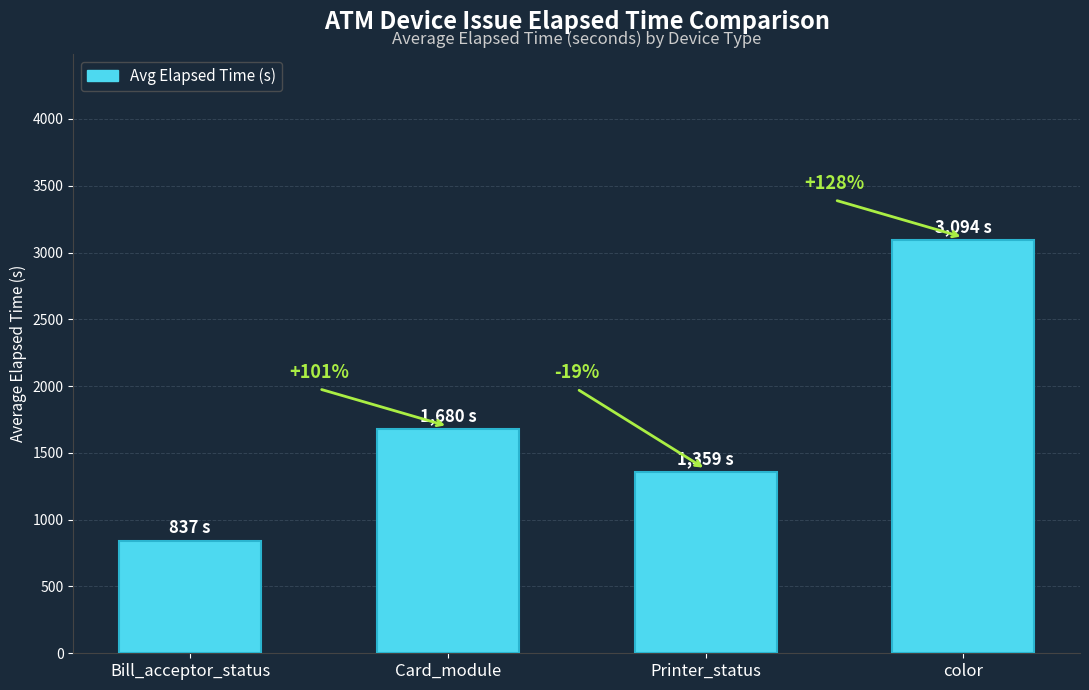

Are the bars horizontal?

No